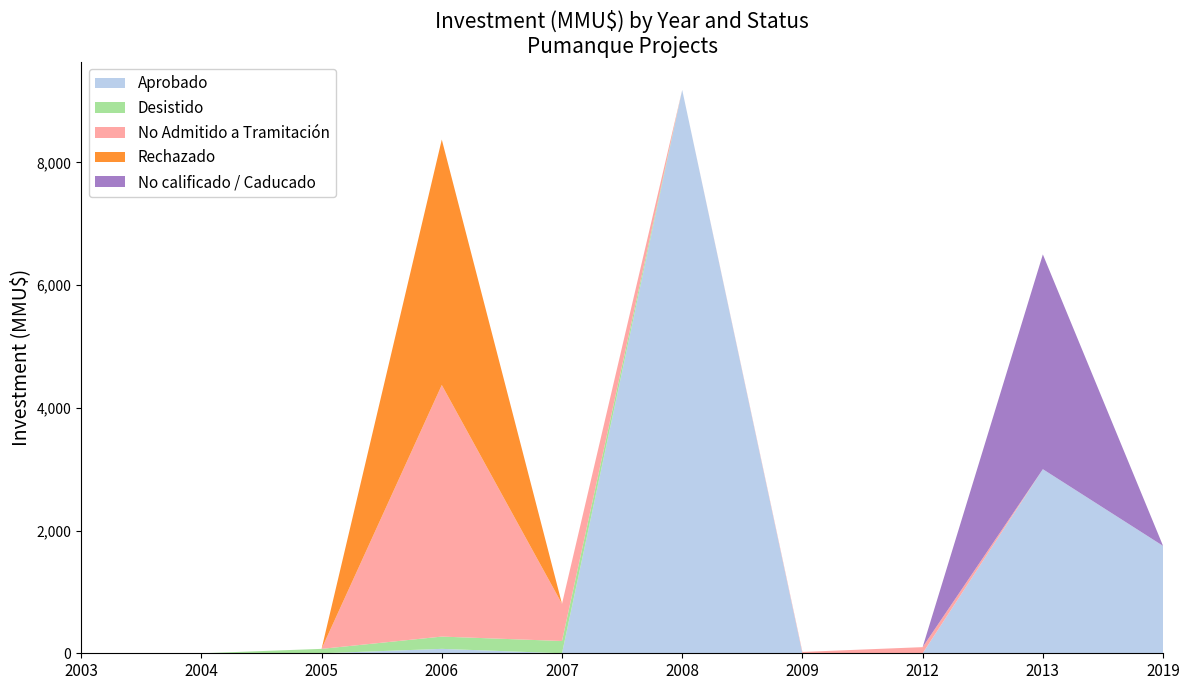

Reading right to left, list all the values displayed in this chart.

Aprobado: 1750	3000	0	0	9181	0	72	0	0	0
Desistido: 0	0	0	0	0	200	200	72	0	0
No Admitido a Tramitación: 0	0	100	22	0	606	4100	0	0	0
Rechazado: 0	0	0	0	0	0	4000	0	0	0
No calificado / Caducado: 0	3500	0	0	0	0	0	0	0	0